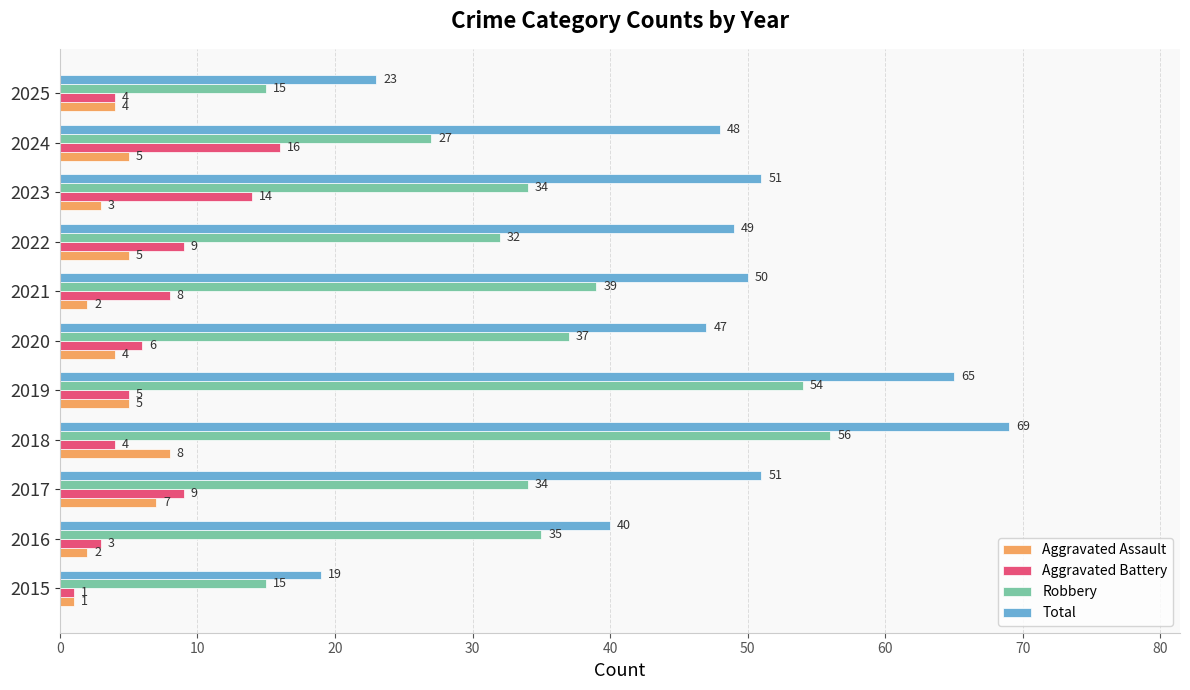

Is it true that Aggravated Battery equals 15 at 2022?

False